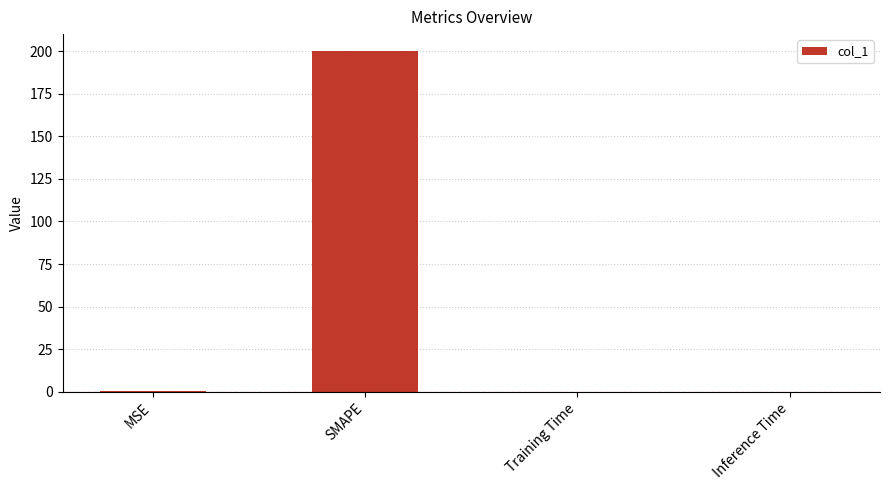

What is the approximate value at SMAPE?

200.0